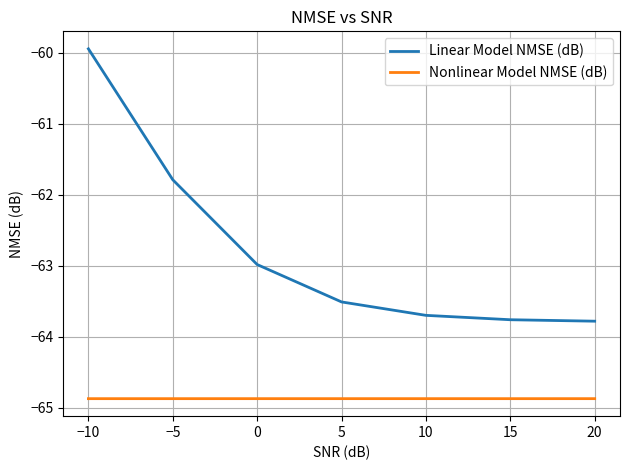

Where is Linear Model NMSE (dB) nearest to the value -61?

−5